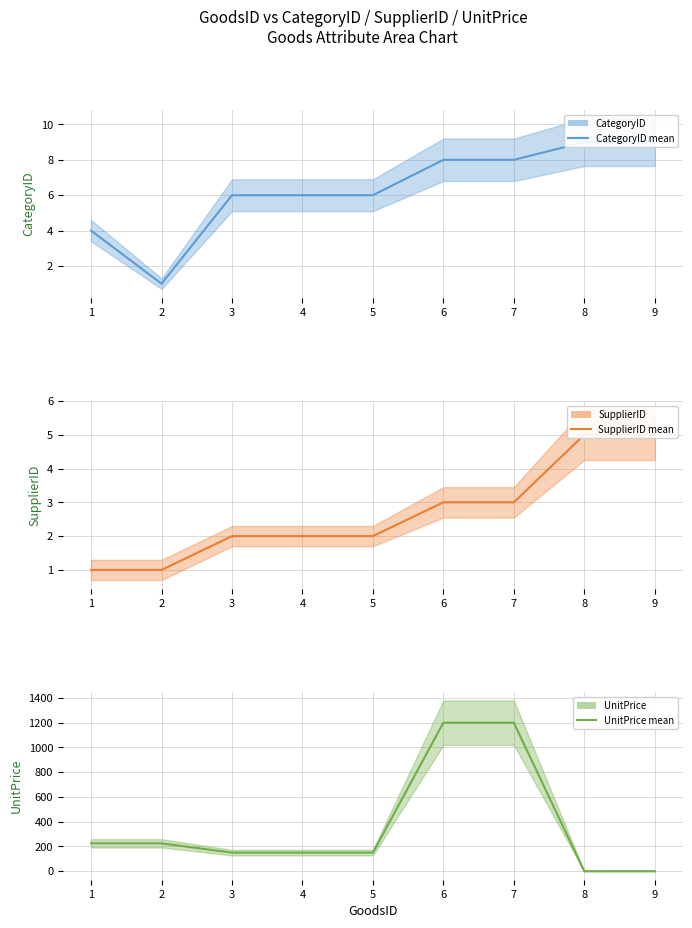

Reading left to right, extract all data points from this chart.

CategoryID (mean): 4	1	6	6	6	8	8	9	9
SupplierID (mean): 1	1	2	2	2	3	3	5	5
UnitPrice (mean): 225	225	150	150	150	1200	1200	0	0